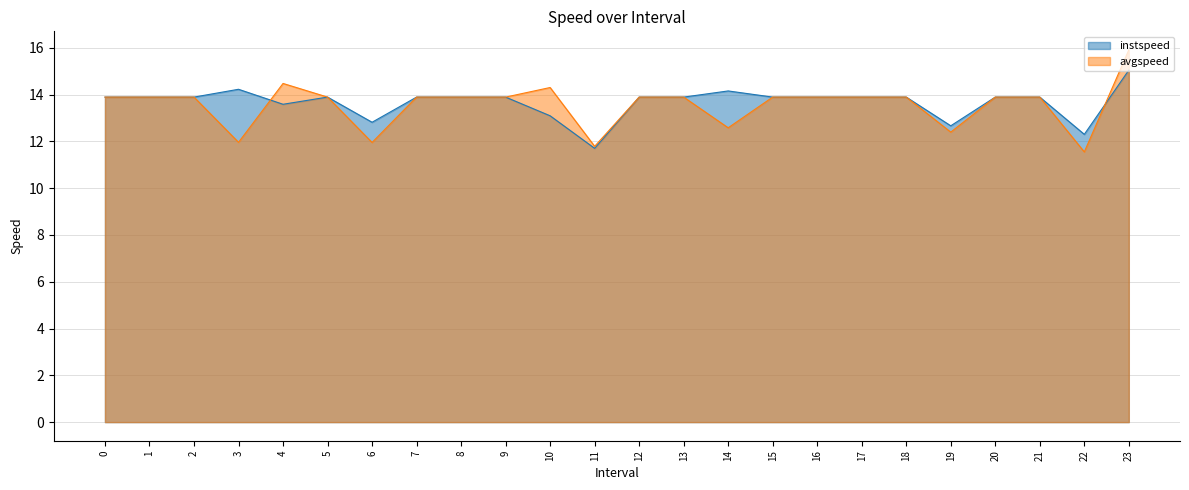

How many categories are shown in the chart?

24